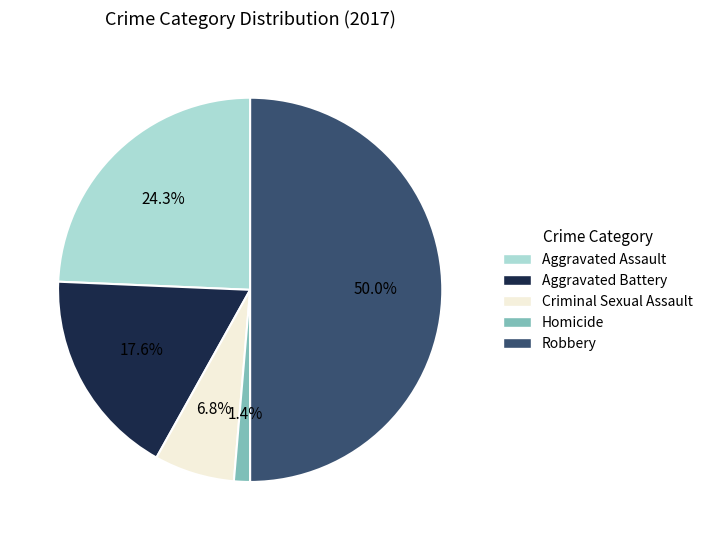

To the nearest percent, what is the difference between the Criminal Sexual Assault and Homicide slice percentages?

5%